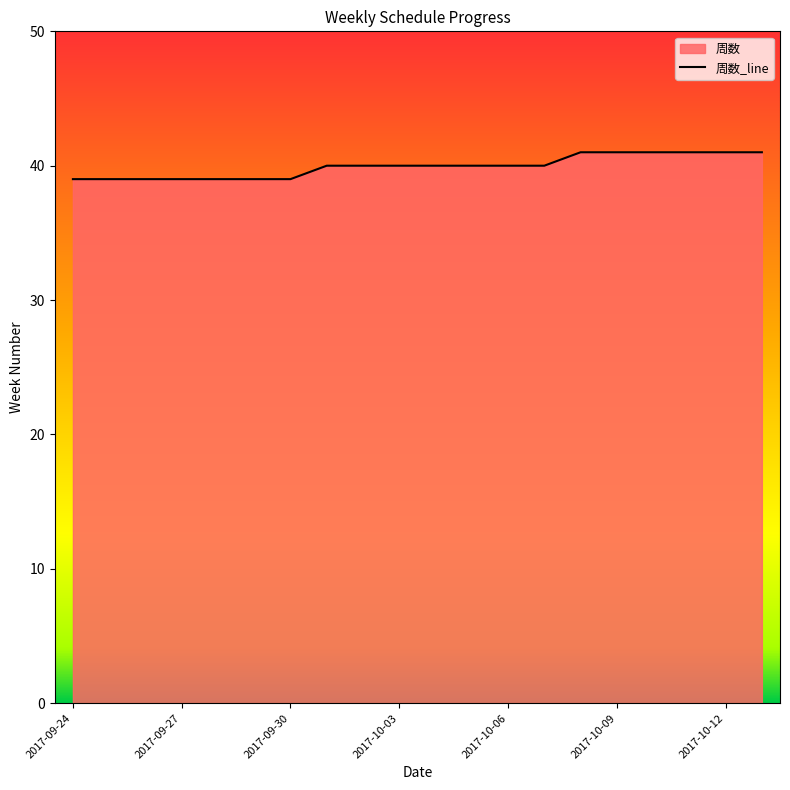

At which category does the chart reach its peak across all series?

14